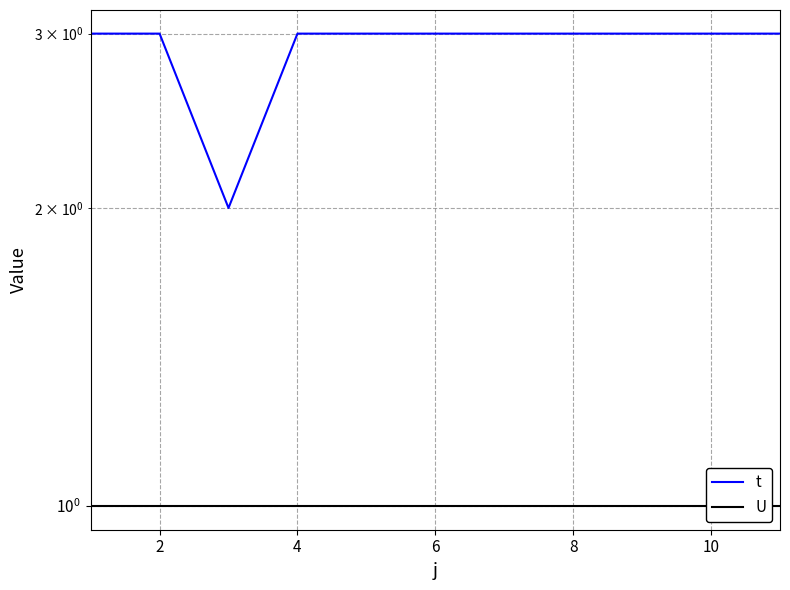

What is the highest value of the t series?

3